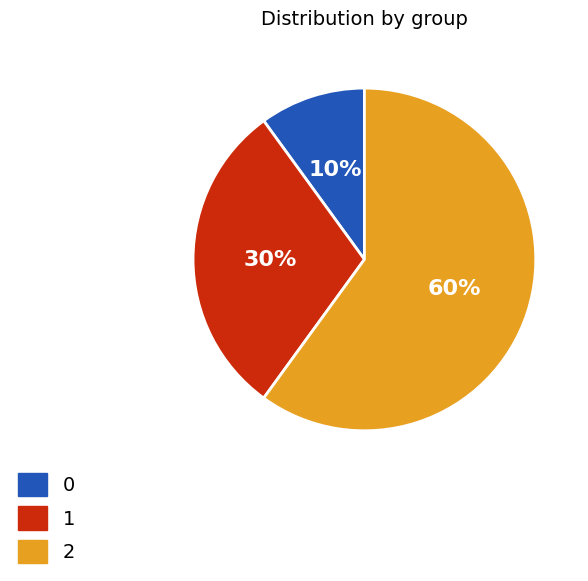

Which slice is the smallest?

0